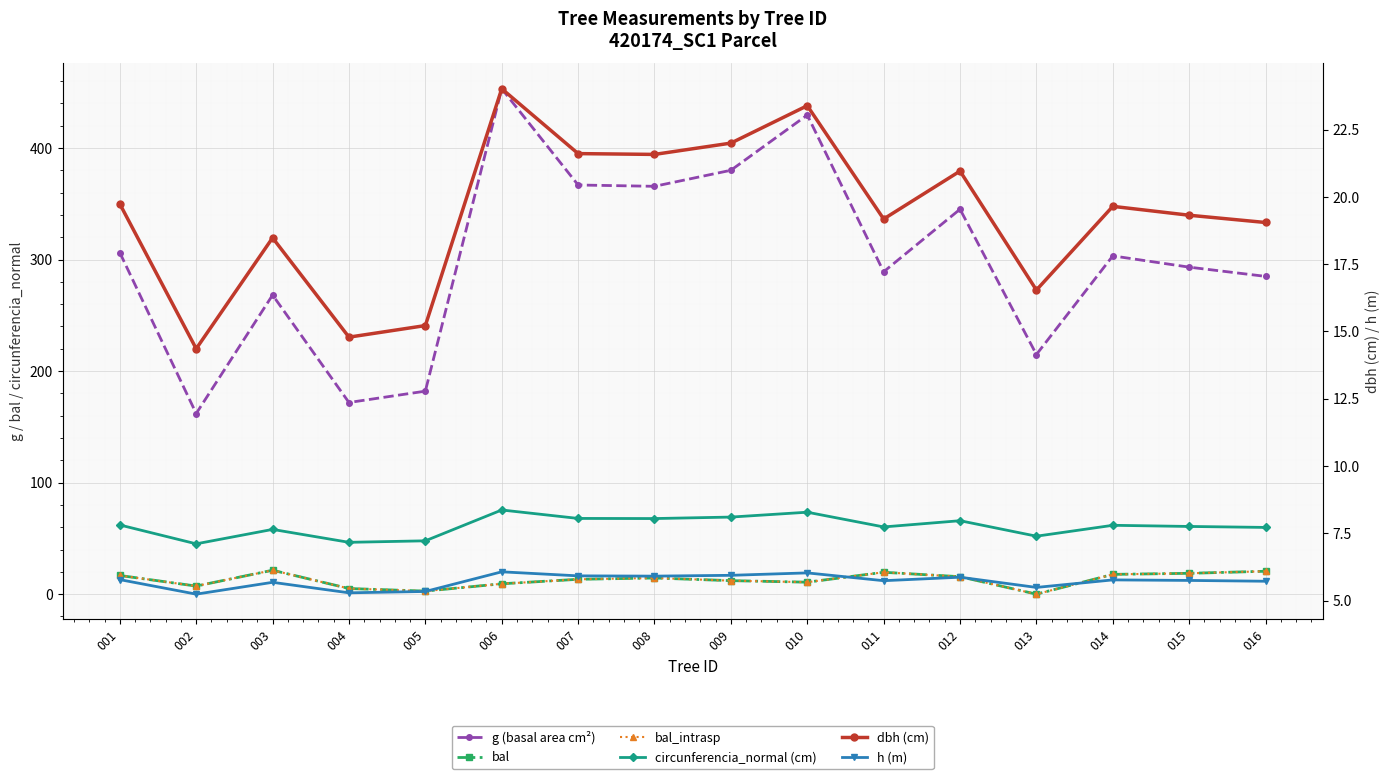

What is the sum of the bal values at 012 and 010?

26.4